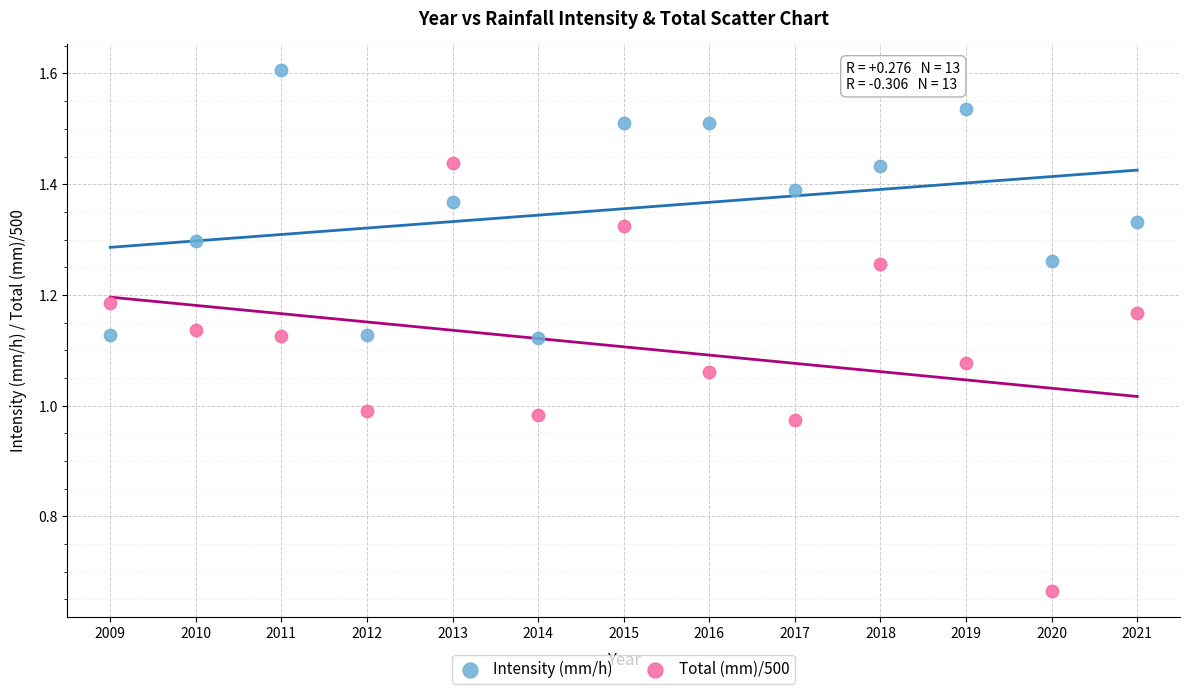

Across all data points, what is the range of Y values (max minus min)?

0.9